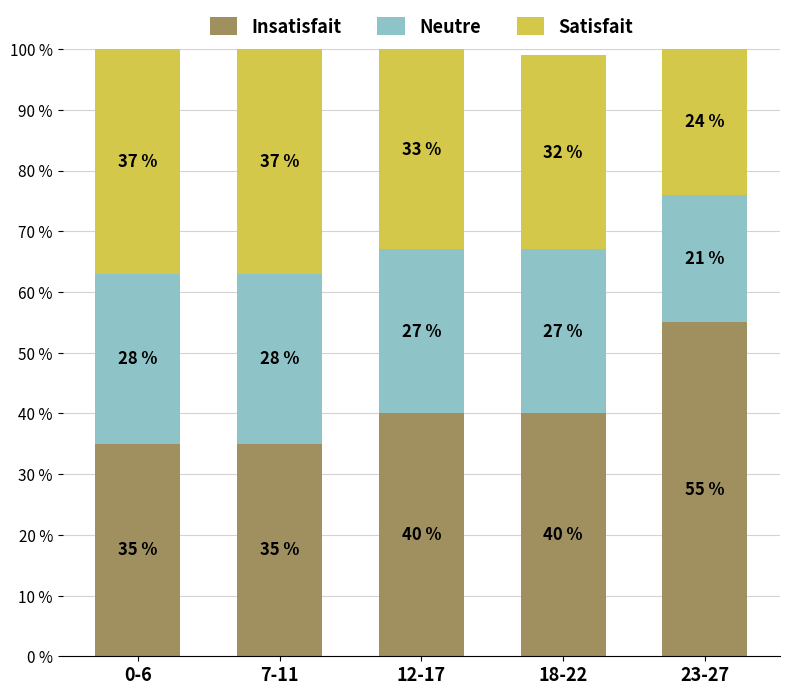

What are all the series names shown in the legend?

Insatisfait, Neutre, Satisfait